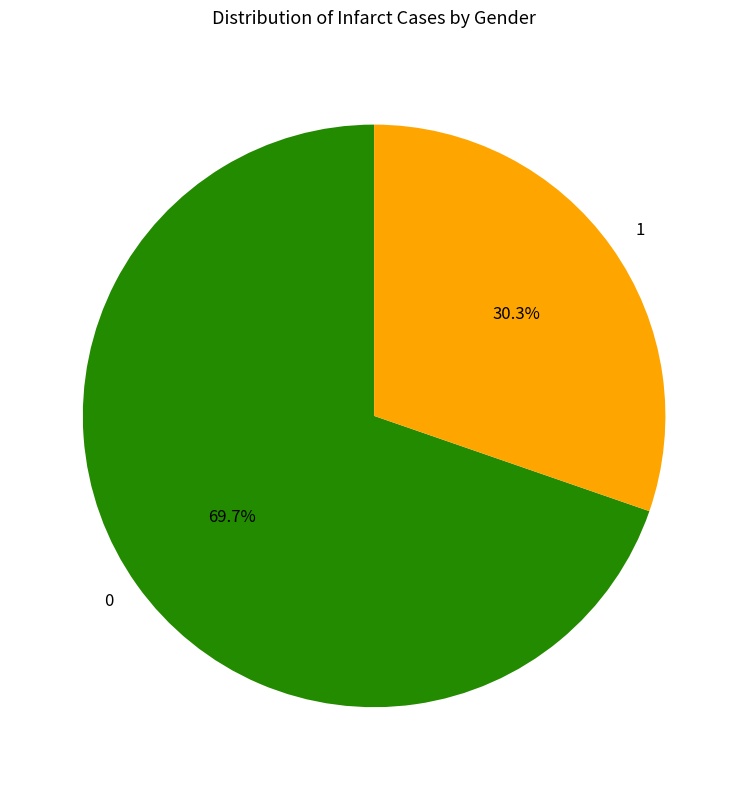

Count the number of slices in the pie.

2